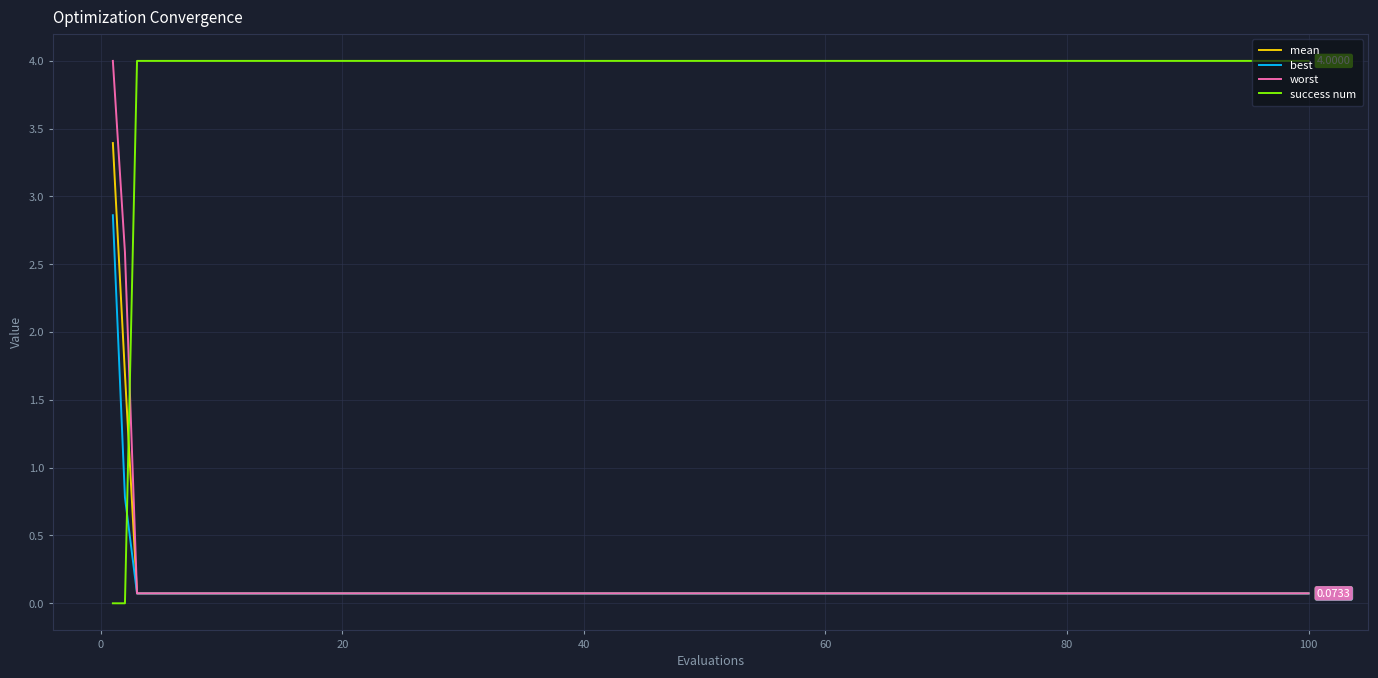

Which series ends up on top after the final intersection of success num and worst?

success num